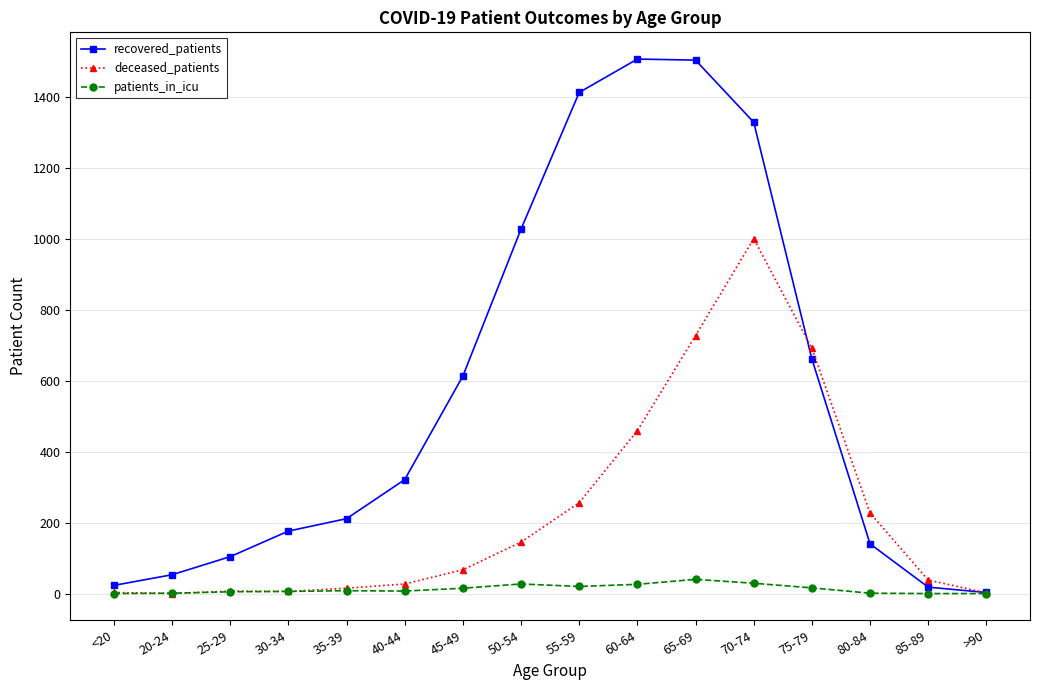

What is the spread (max minus min) of values at >90?

3